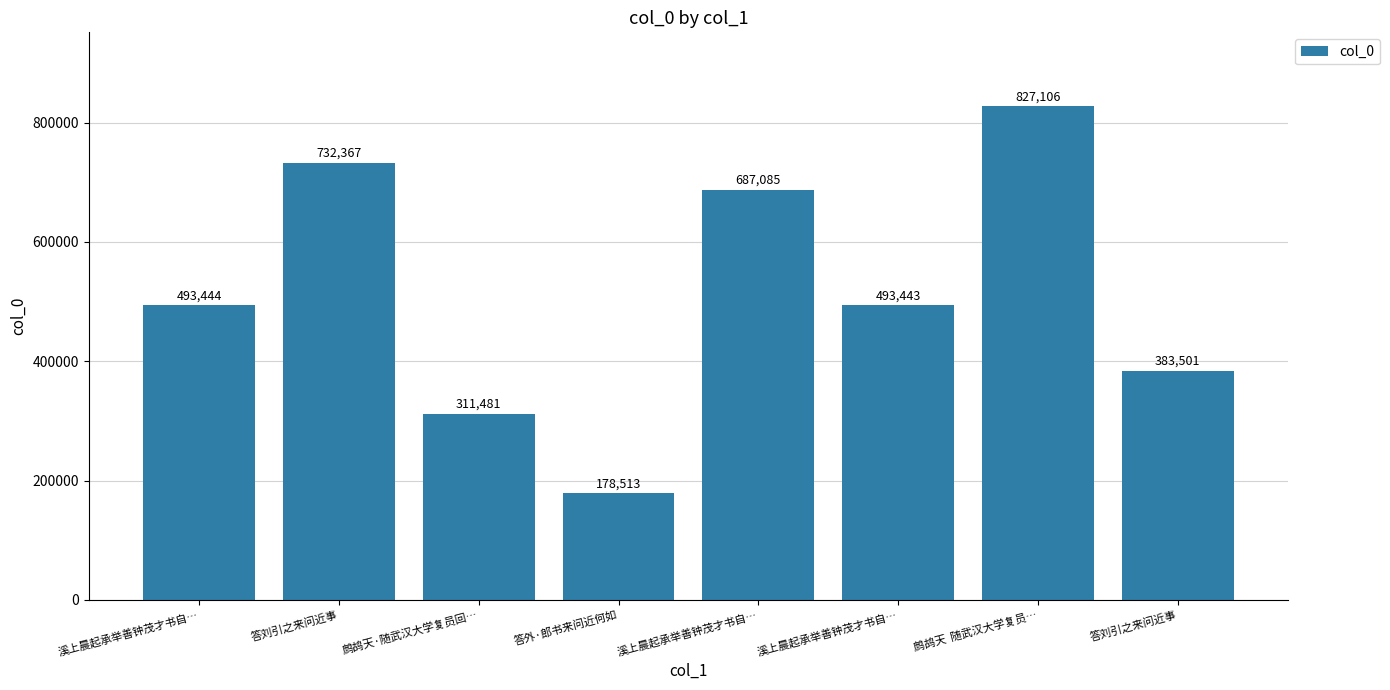

List the labels in order of value, largest first.

鹧鸪天  随武汉大学复员…, 答刘引之来问近事, 溪上晨起承举善钟茂才书自…, 溪上晨起承举善钟茂才书自…, 溪上晨起承举善钟茂才书自…, 答刘引之来问近事, 鹧鸪天·随武汉大学复员回…, 答外·郎书来问近何如